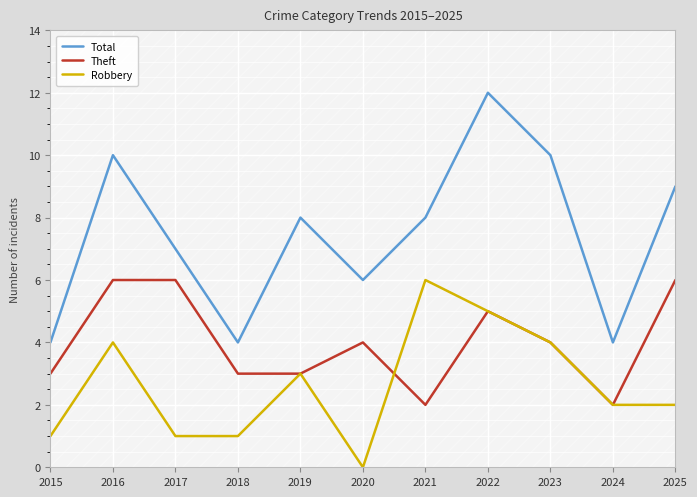

The Theft series shows 1 at 2018. True or false?

False